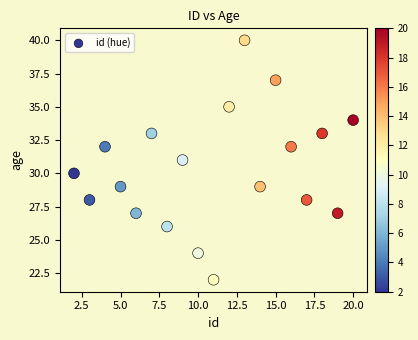

What is the range of Y values (max minus min)?

18